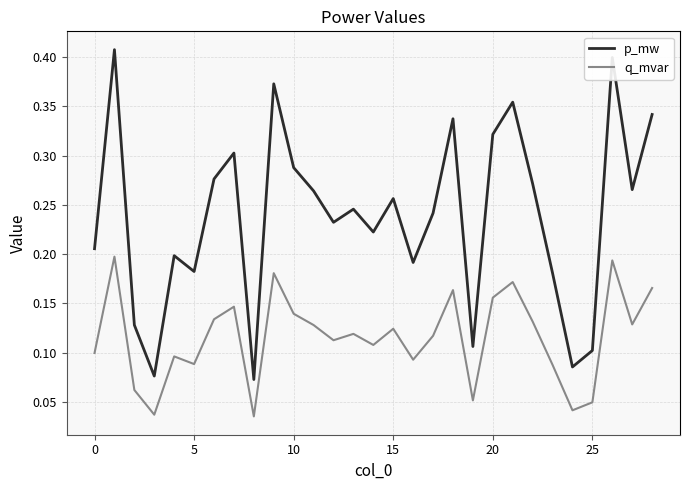

True or false: p_mw and q_mvar intersect in this chart.

False